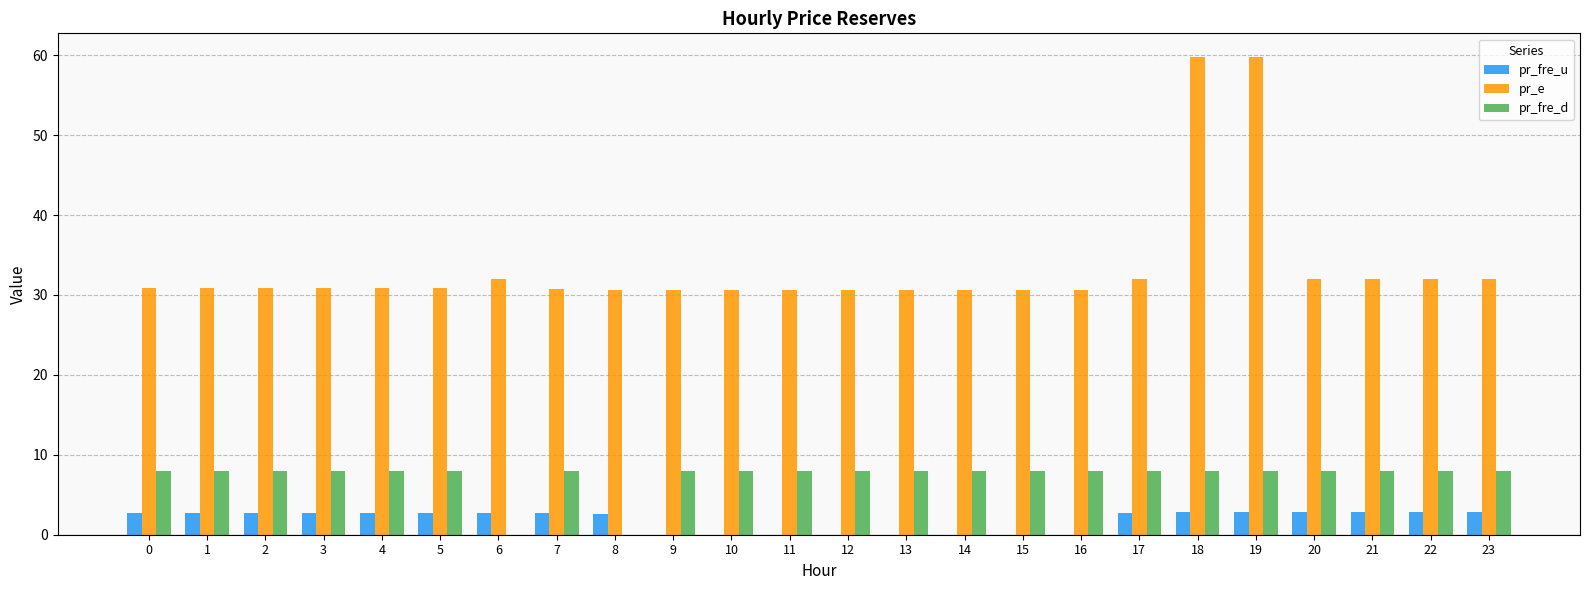

The value of pr_fre_d at 23 is 8.0. True or false?

True